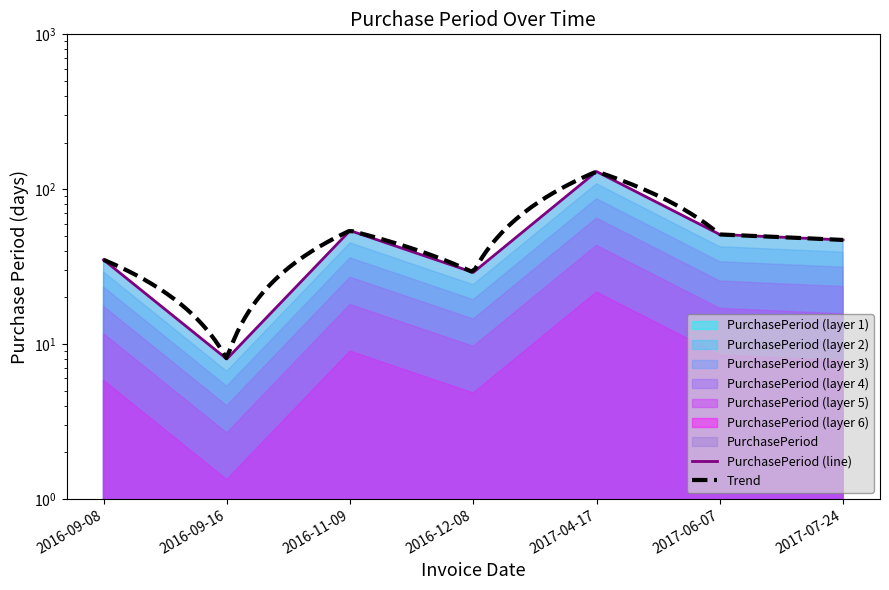

What is the sum of all values?

354